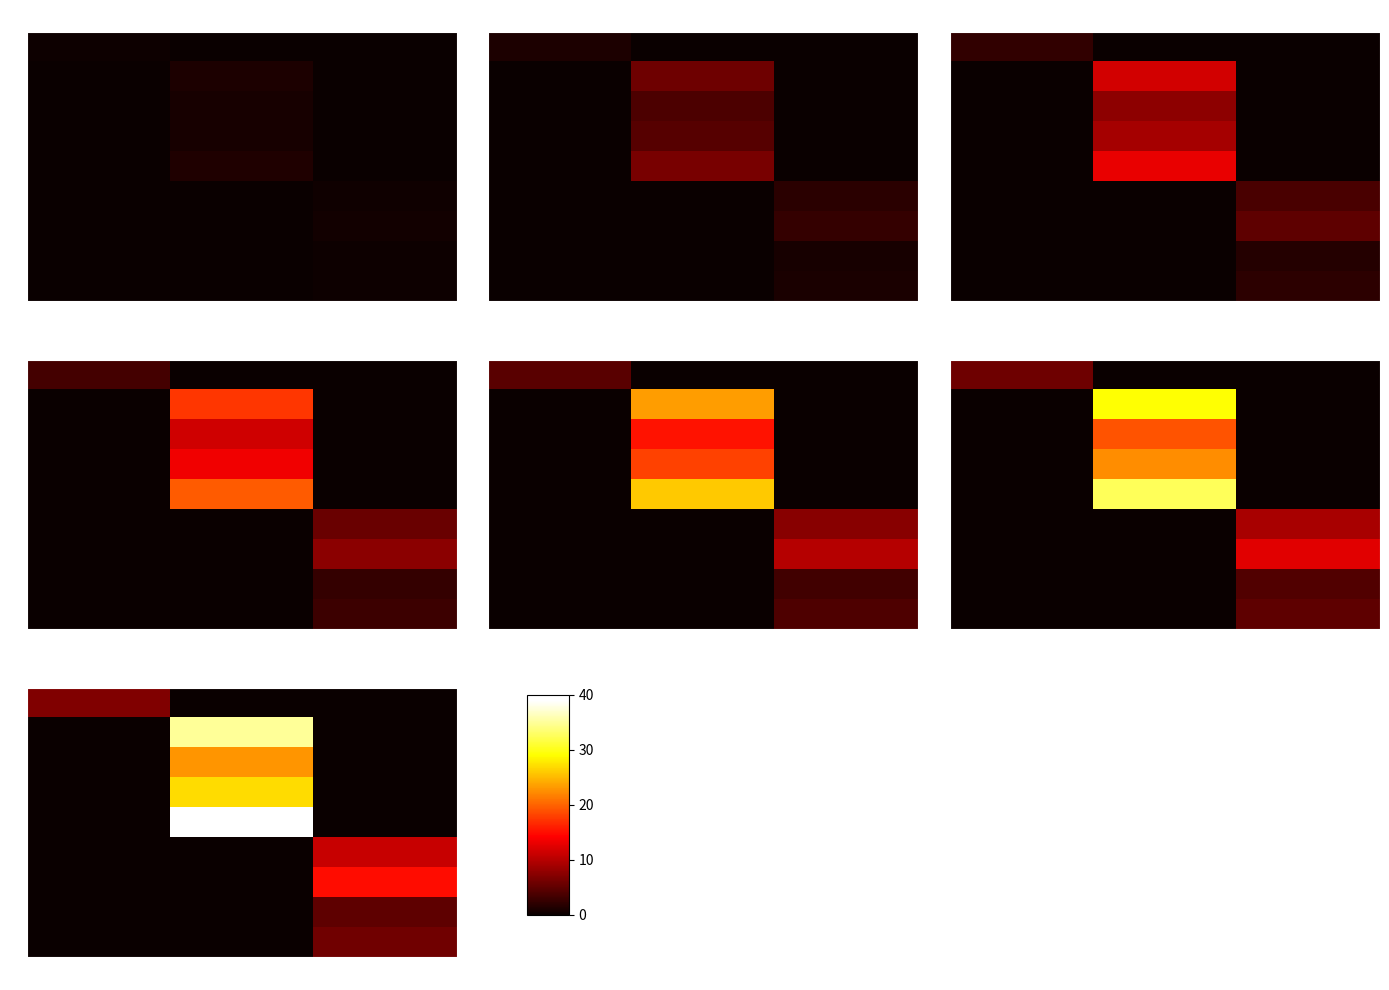

At which category is the sum across all series the highest?

1